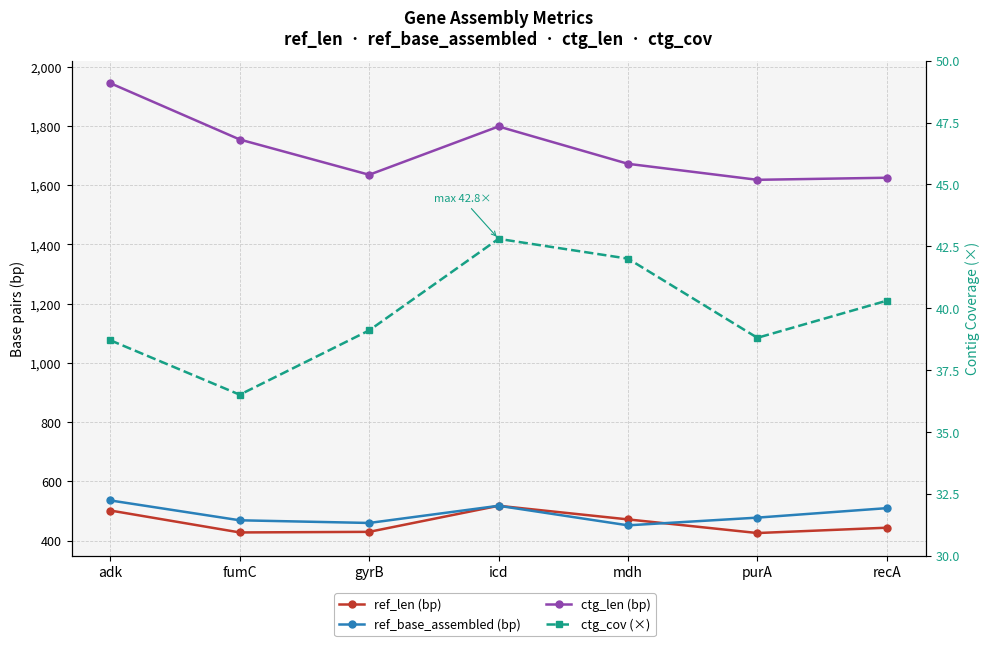

The ref_len (bp) series shows 426.0 at purA. True or false?

True